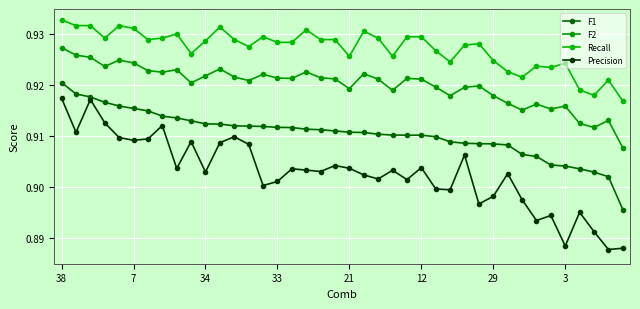

How many lines are shown in the chart?

4